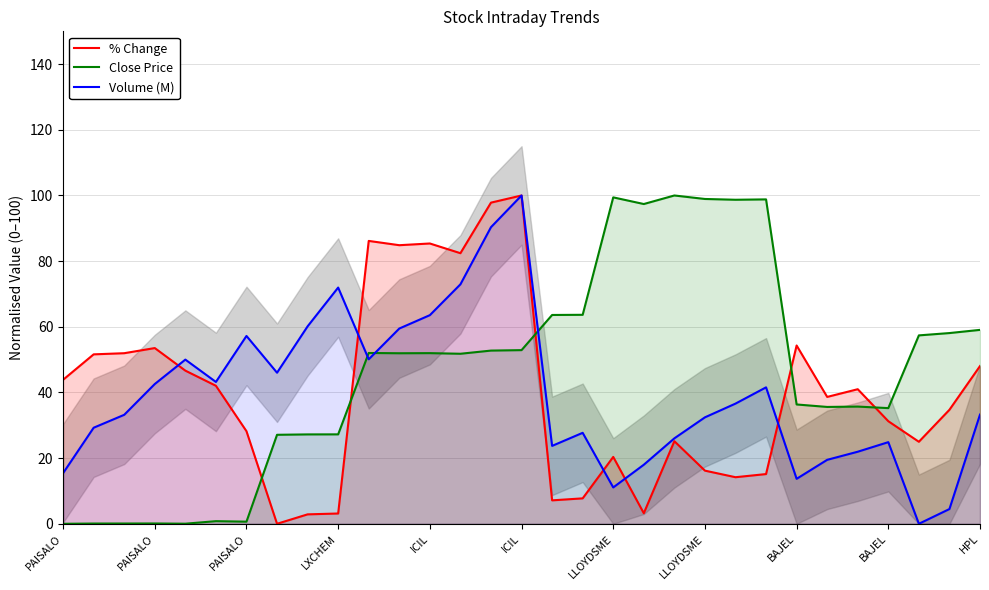

How many intersections are there between Close Price and % Change?

5